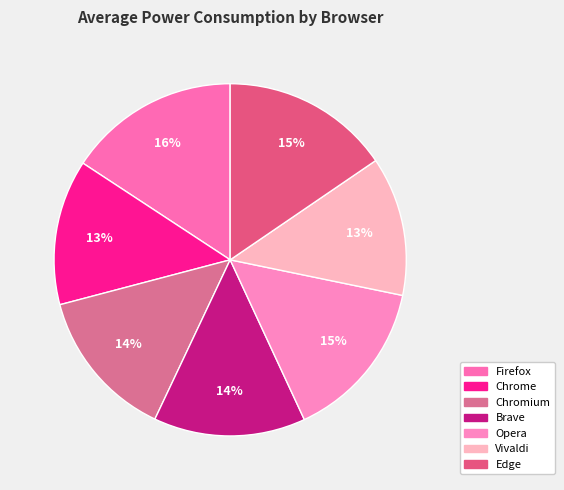

What is the change in value from Chromium to Edge?

+3.6